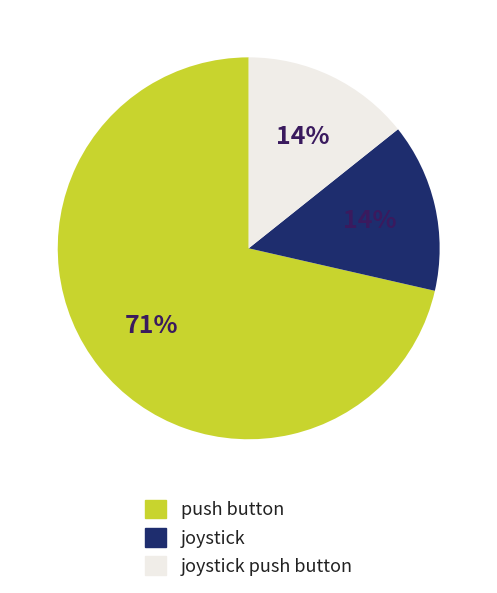

How many segments does this pie chart have?

3